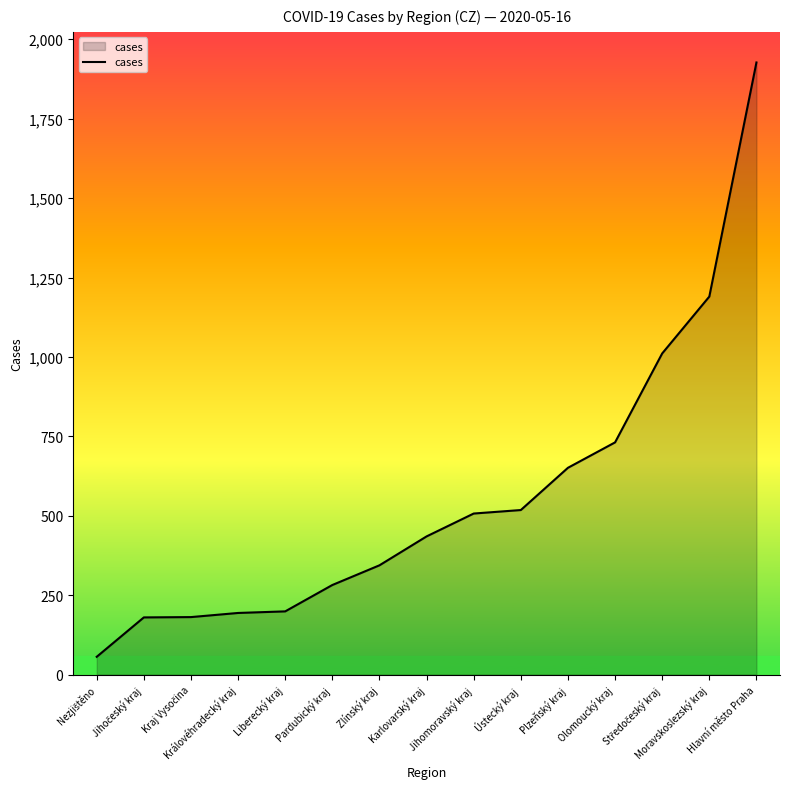

What is the average value?

560